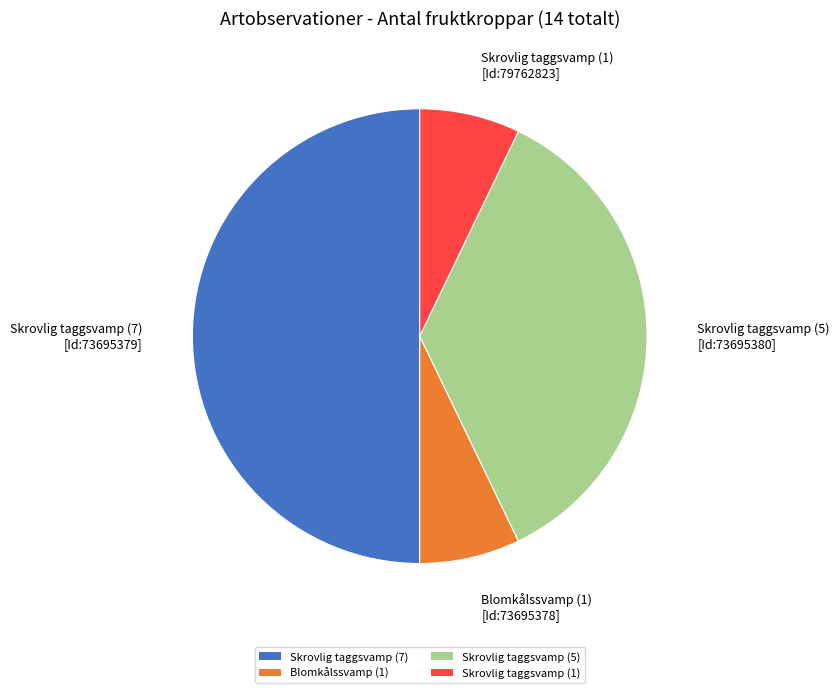

The Blomkålssvamp (1) slice represents 1% of the pie. True or false?

False